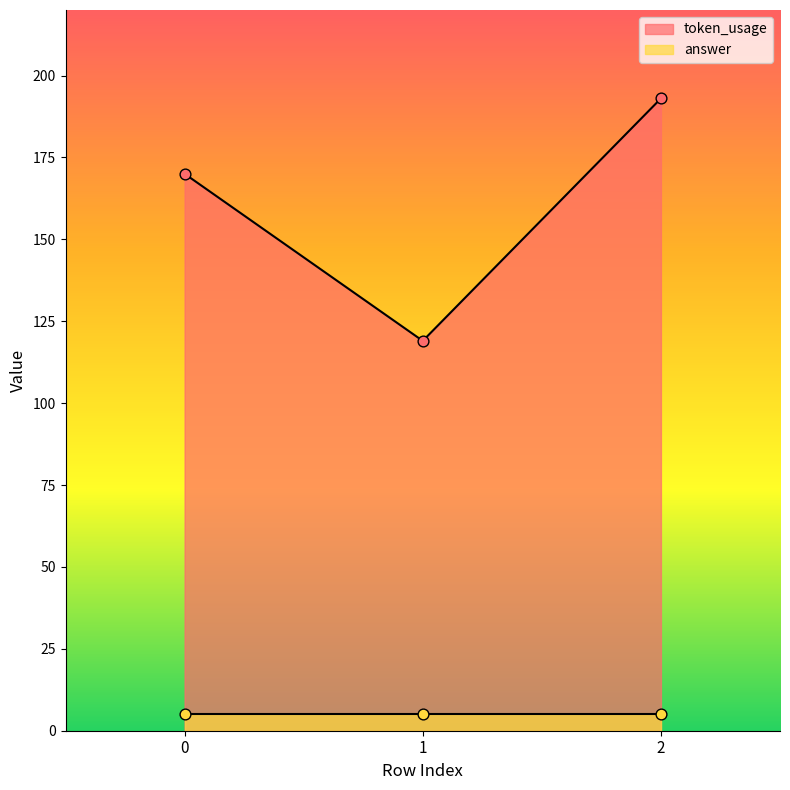

Between 1 and 2, which is larger?

2